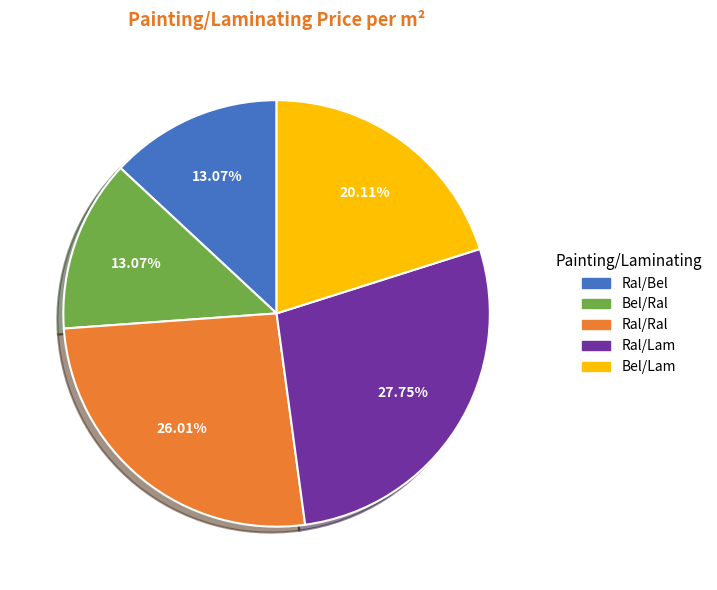

How many segments does this pie chart have?

5